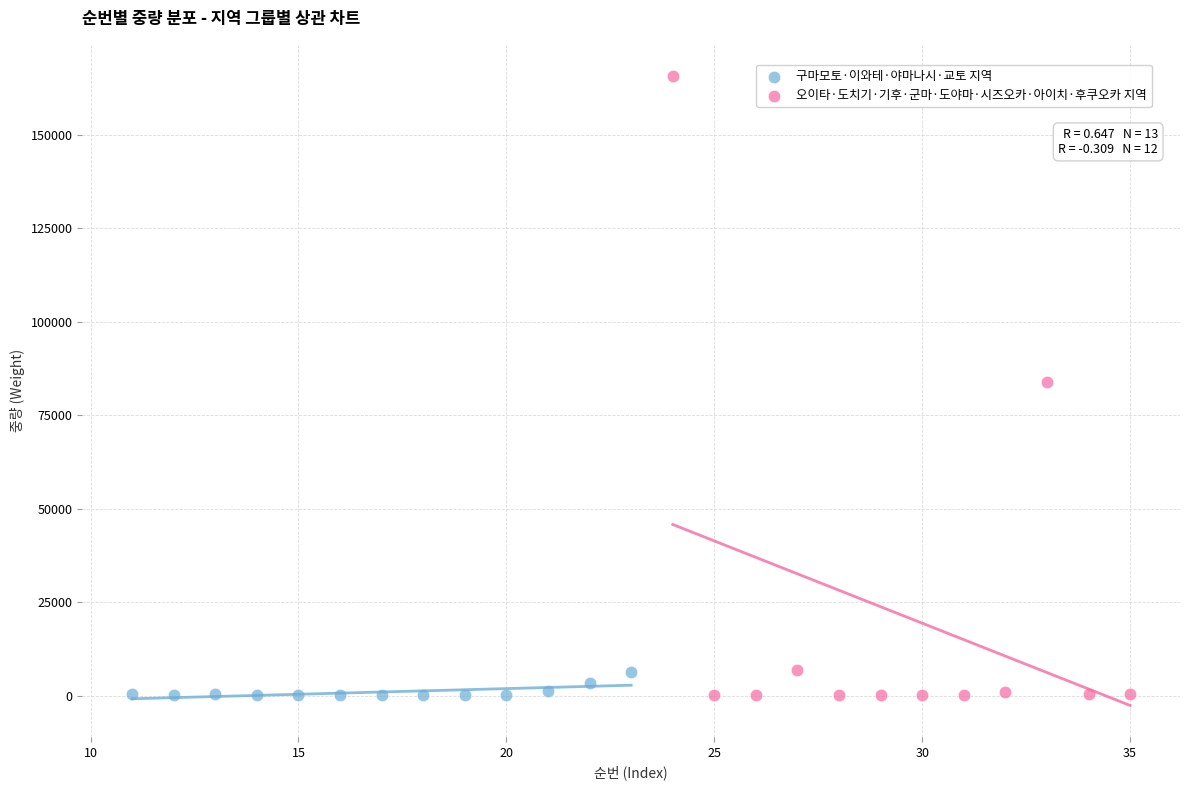

Which series has the widest spread of Y values?

오이타·도치기·기후·군마·도야마·시즈오카·아이치·후쿠오카 지역